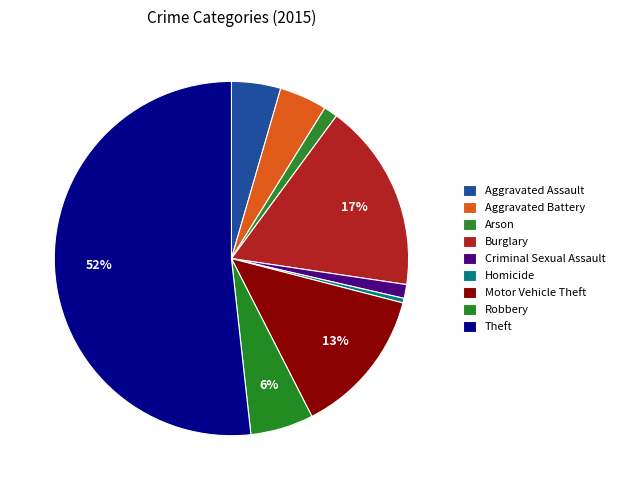

To the nearest percent, what percentage of the pie is Criminal Sexual Assault?

1%